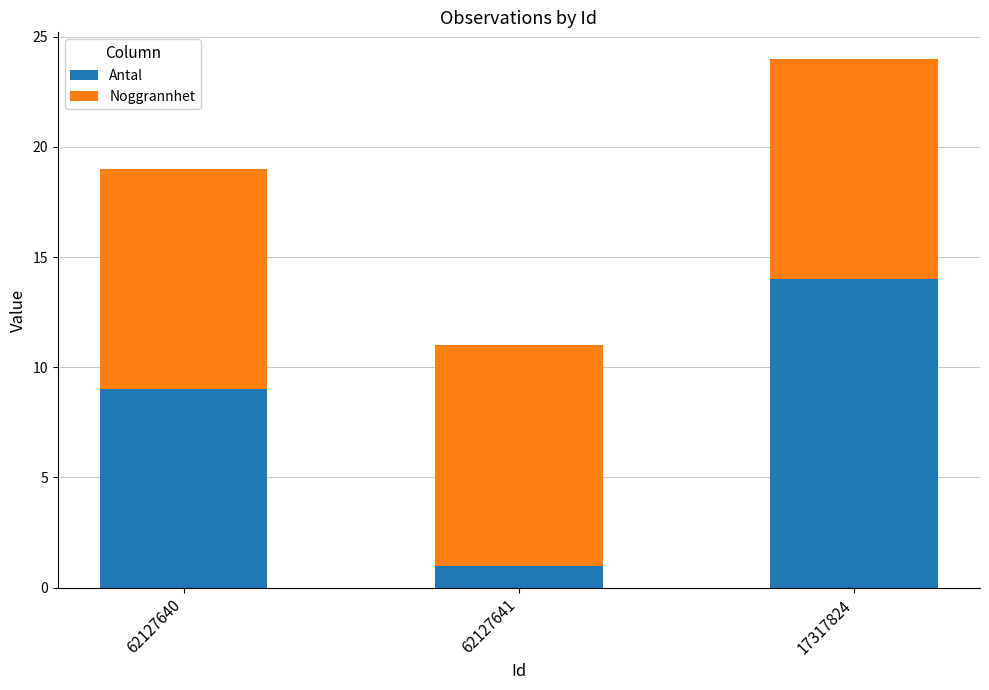

What is the difference between the maximum and minimum values in the Antal series?

13